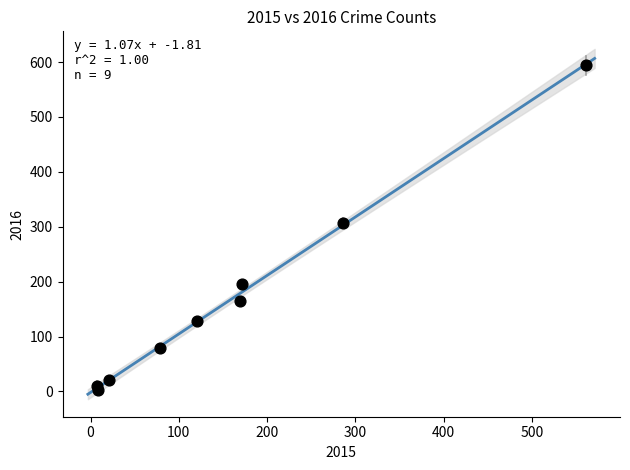

What Y value in the scatter plot is closest to 298?

307